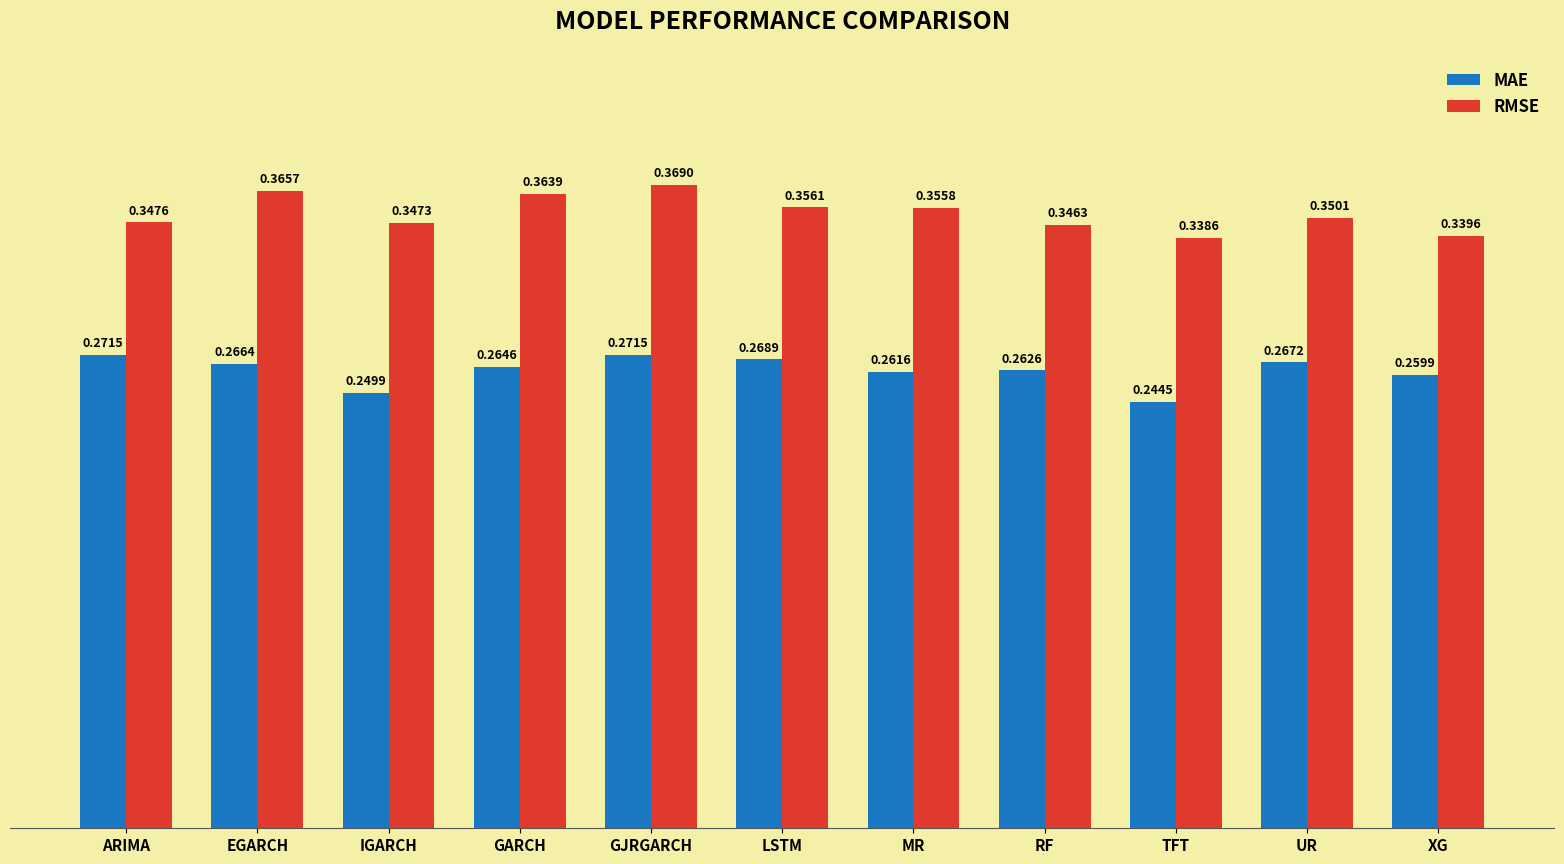

At which label is RMSE closest to 0?

TFT